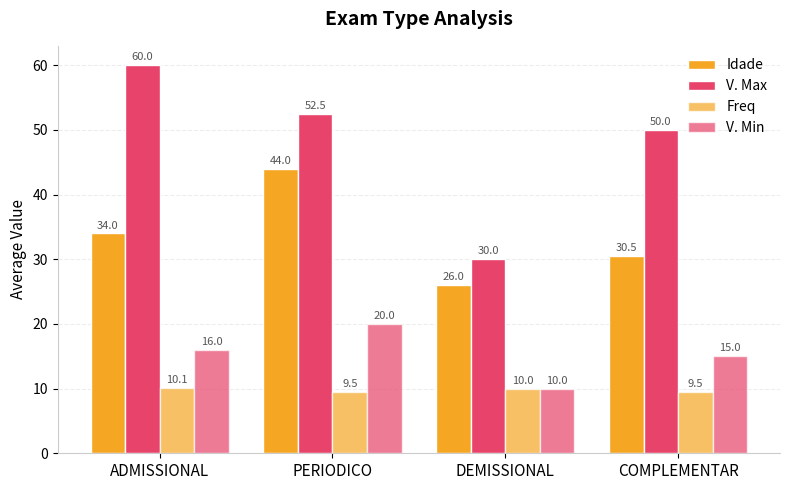

How many categories are shown in the chart?

4